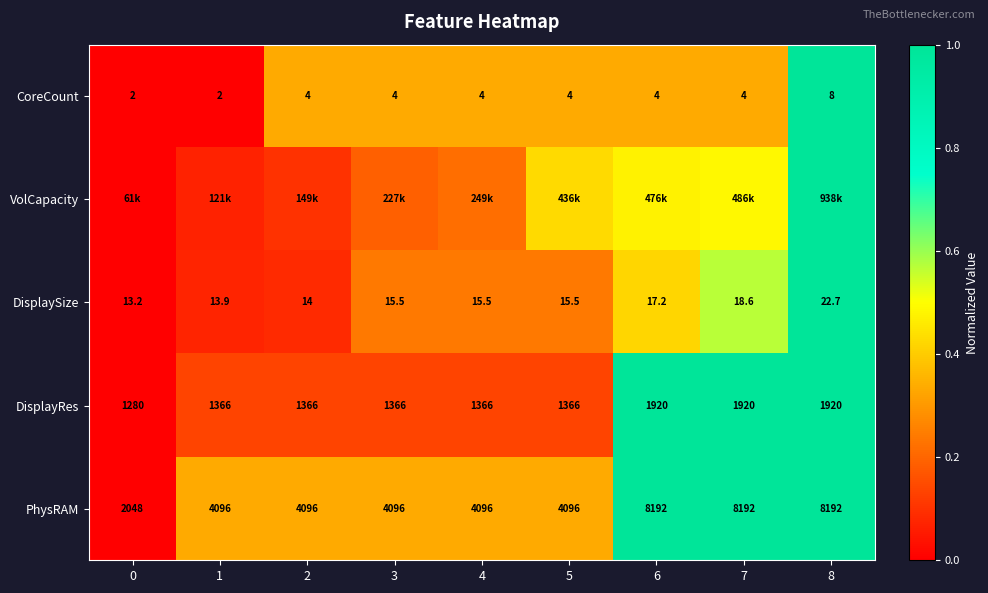

Is it true that DisplaySize equals 0.4 at 4?

False